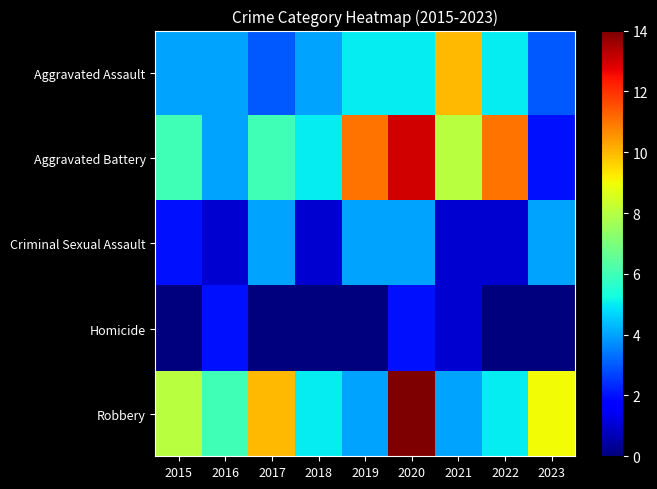

How many data points does each series have?

9